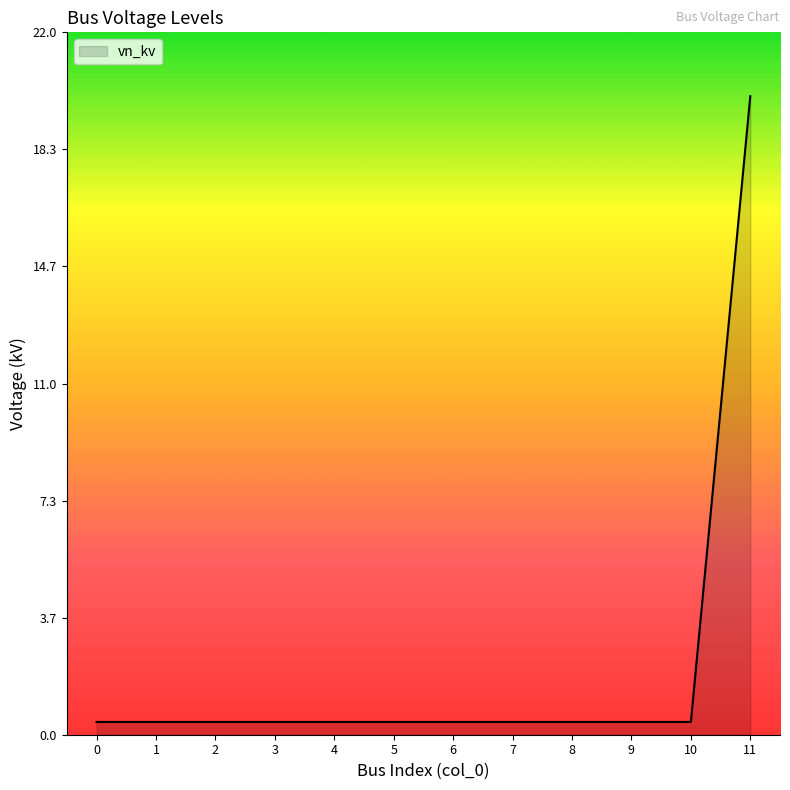

What is the greatest value displayed?

20.0